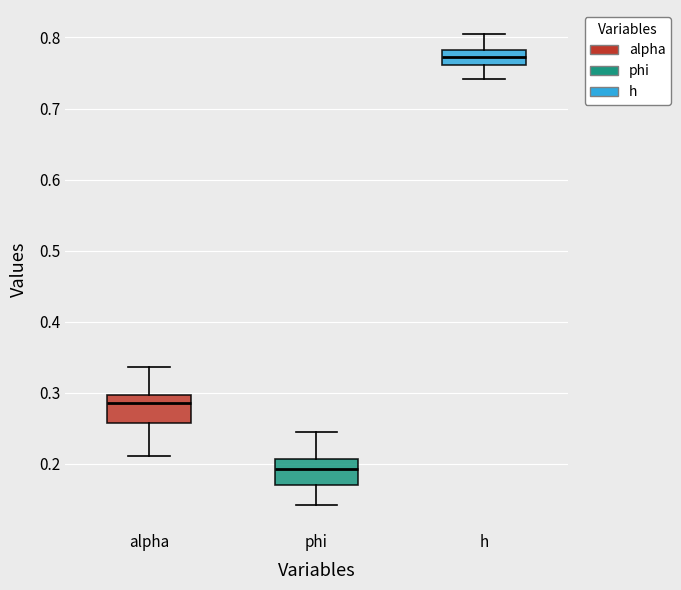

Reading left to right, transcribe this box plot: for each box, give where its median line is, the range the box spans, and where its two whiskers end, as read against the y-axis. The values are not printed on the chart, so give them approximately, as read against the axis.

alpha: median 0.29, box 0.26 to 0.30, whiskers 0.21 to 0.34
phi: median 0.19, box 0.17 to 0.21, whiskers 0.14 to 0.24
h: median 0.77, box 0.76 to 0.78, whiskers 0.74 to 0.81